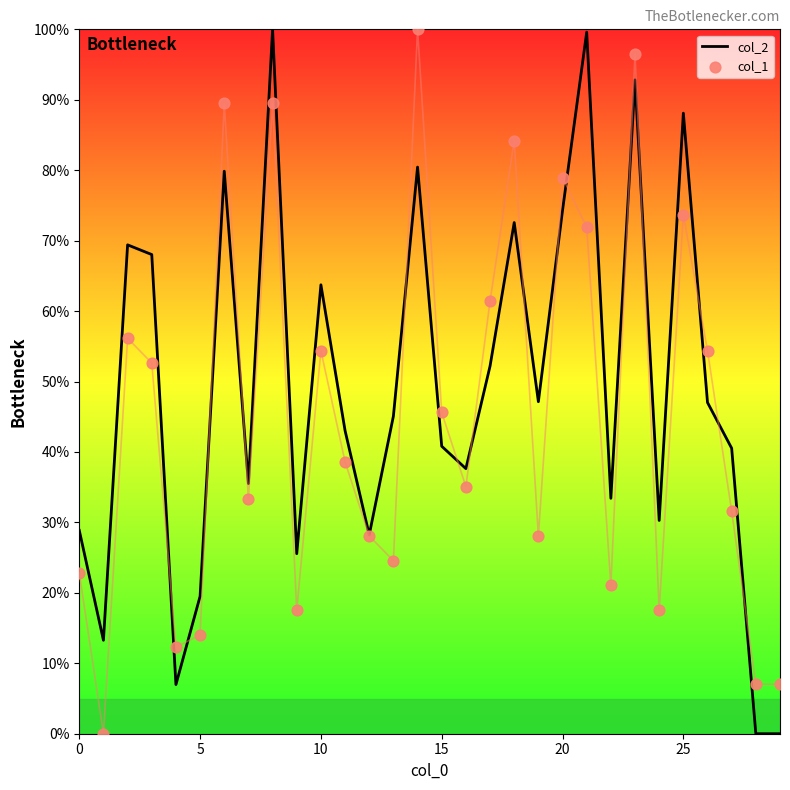

At which category is the sum across all series the highest?

8